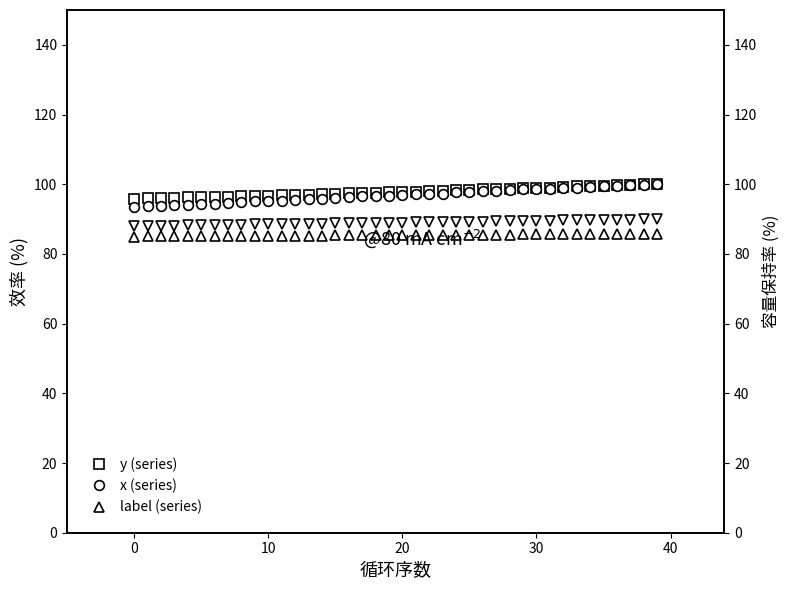

True or false: label (series) and x (series) cross at least once.

False